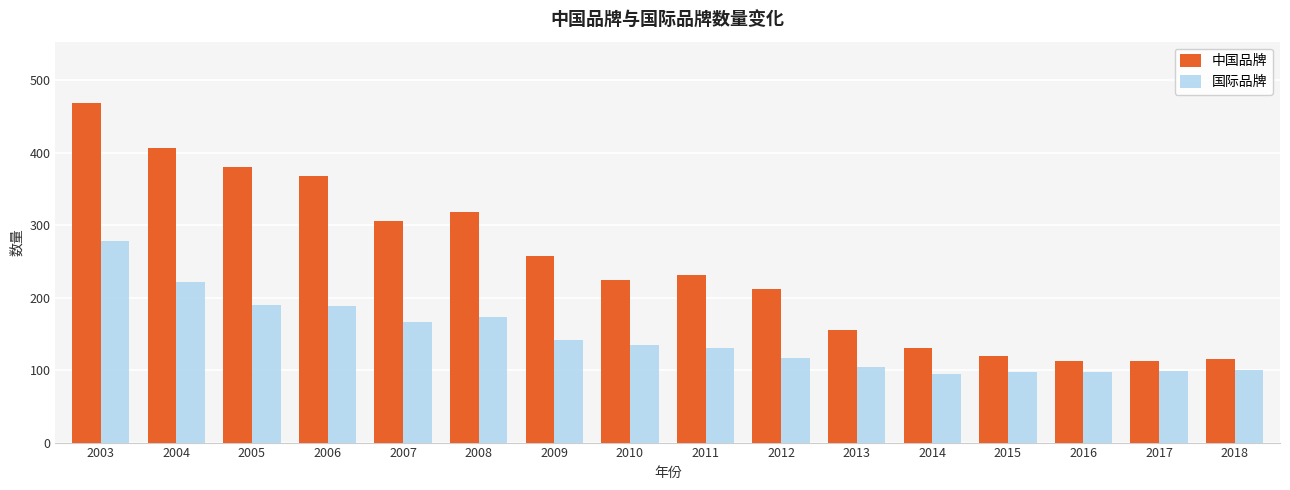

Read the 国际品牌 value at 2012, to the nearest 50.

100